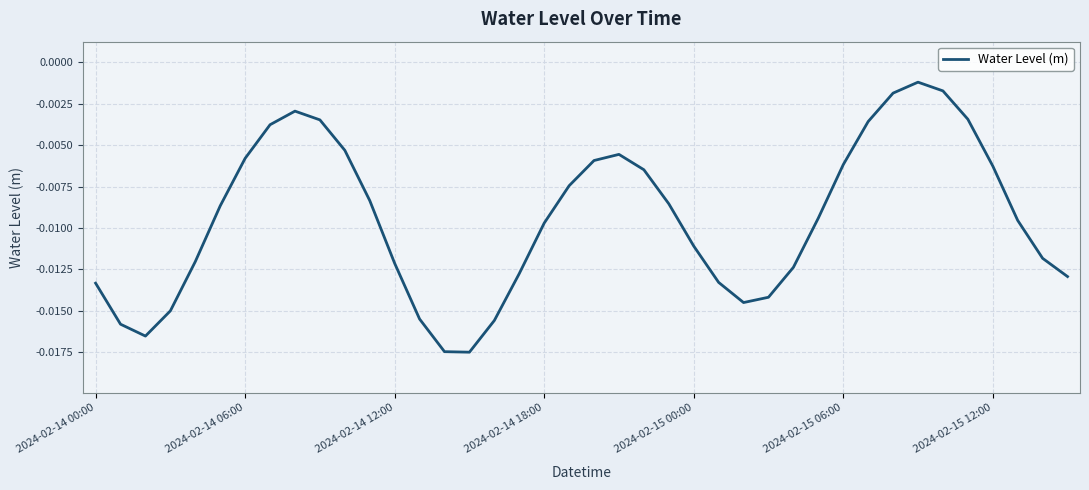

List the labels in order of value, smallest first.

15, 14, 2024-02-14 12:00, 2024-02-14 06:00, 16, 13, 2024-02-14 18:00, 26, 27, 2024-02-14 00:00, 25, 39, 17, 28, 12, 2024-02-15 00:00, 38, 24, 18, 37, 29, 2024-02-15 06:00, 23, 11, 19, 22, 36, 30, 20, 2024-02-15 12:00, 21, 10, 7, 31, 9, 35, 8, 32, 34, 33